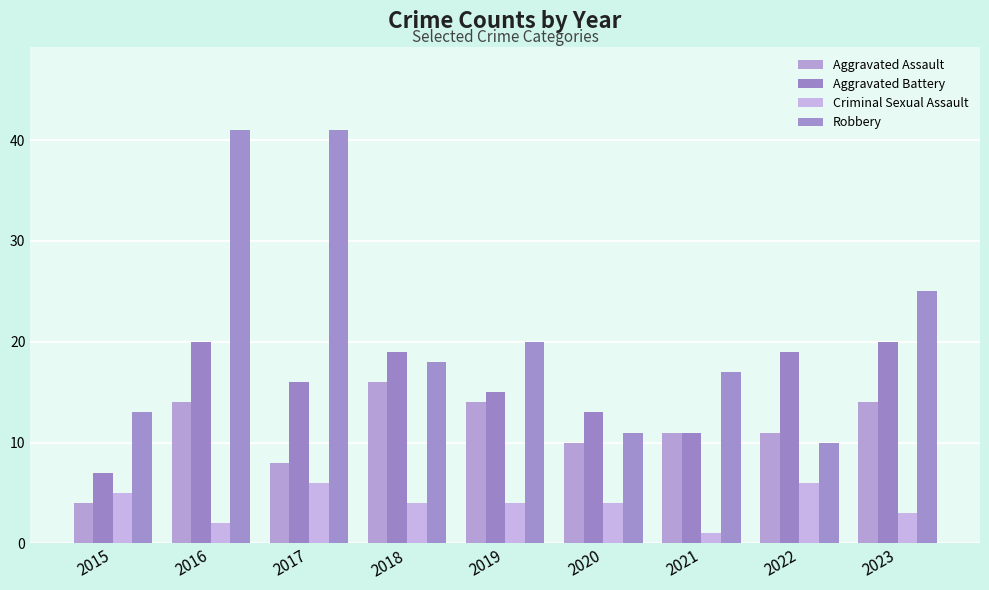

What is the spread (max minus min) of values at 2016?

39